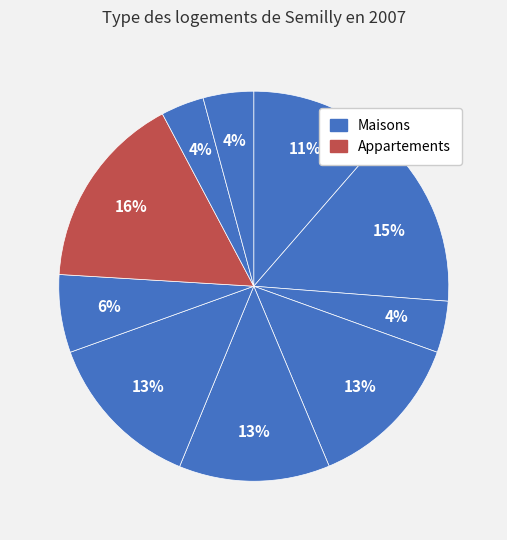

Count the number of slices in the pie.

10